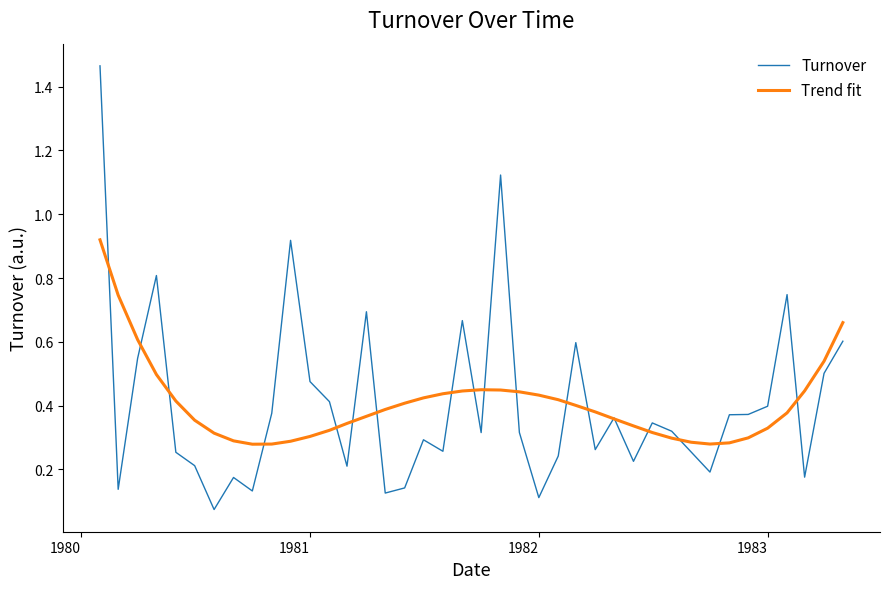

Which series has the widest spread of values?

Turnover